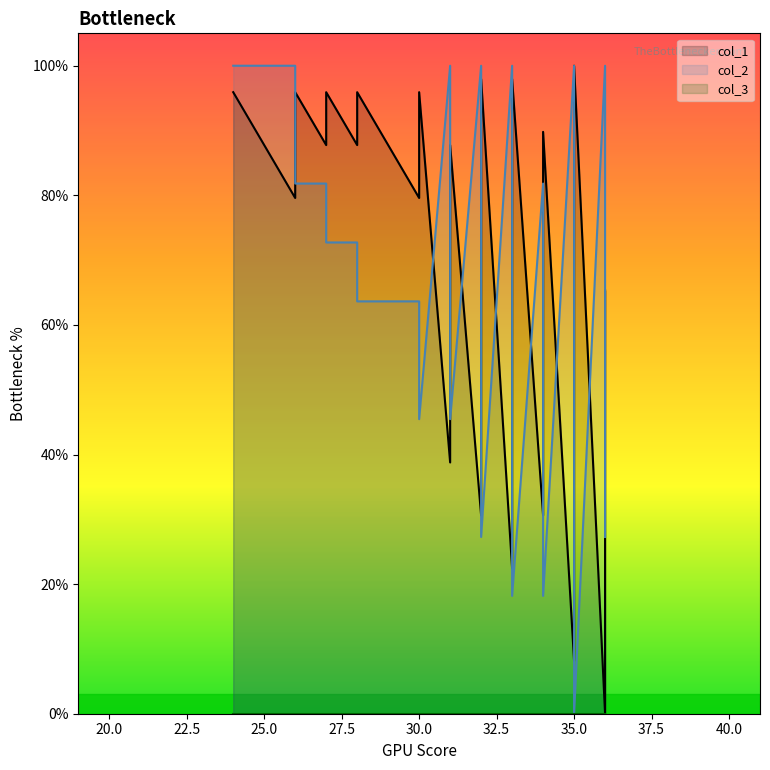

How many interior local valleys does the col_2 series have?

6